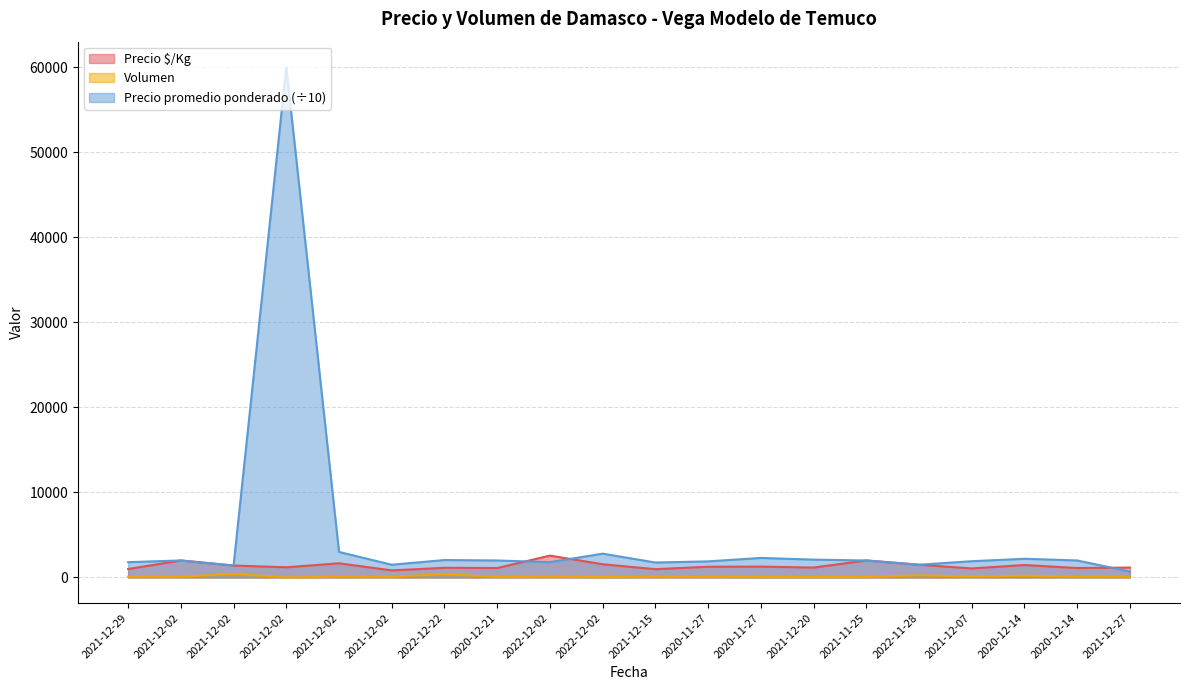

Reading right to left, transcribe all the data shown in this chart.

Precio $/Kg: 2021-12-27=1167.0	2020-12-14=1111.0	2020-12-14=1467.0	2021-12-07=1063.0	2022-11-28=1500.0	2021-11-25=2000.0	2021-12-20=1167.0	2020-11-27=1278.0	2020-11-27=1262.0	2021-12-15=977.0	2022-12-02=1556.0	2022-12-02=2571.0	2020-12-21=1111.0	2022-12-22=1139.0	2021-12-02=833.0	2021-12-02=1667.0	2021-12-02=1200.0	2021-12-02=1405.0	2021-12-02=2000.0	2021-12-29=1000.0
Precio promedio ponderado: 2021-12-27=700.0	2020-12-14=2000.0	2020-12-14=2200.0	2021-12-07=1913.0	2022-11-28=1500.0	2021-11-25=2000.0	2021-12-20=2100.0	2020-11-27=2300.0	2020-11-27=1893.3	2021-12-15=1758.8	2022-12-02=2800.0	2022-12-02=1800.0	2020-12-21=2000.0	2022-12-22=2050.0	2021-12-02=1500.0	2021-12-02=3000.0	2021-12-02=60000.0	2021-12-02=1404.8	2021-12-02=2000.0	2021-12-29=1800.0
Volumen: 2021-12-27=95.0	2020-12-14=100.0	2020-12-14=200.0	2021-12-07=115.0	2022-11-28=250.0	2021-11-25=55.0	2021-12-20=55.0	2020-11-27=55.0	2020-11-27=75.0	2021-12-15=85.0	2022-12-02=45.0	2022-12-02=95.0	2020-12-21=55.0	2022-12-22=400.0	2021-12-02=80.0	2021-12-02=100.0	2021-12-02=2.0	2021-12-02=420.0	2021-12-02=80.0	2021-12-29=95.0